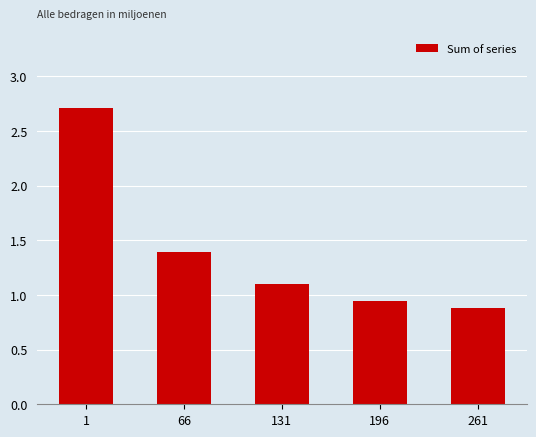

The chart shows a value of 0.9 at 196. True or false?

True